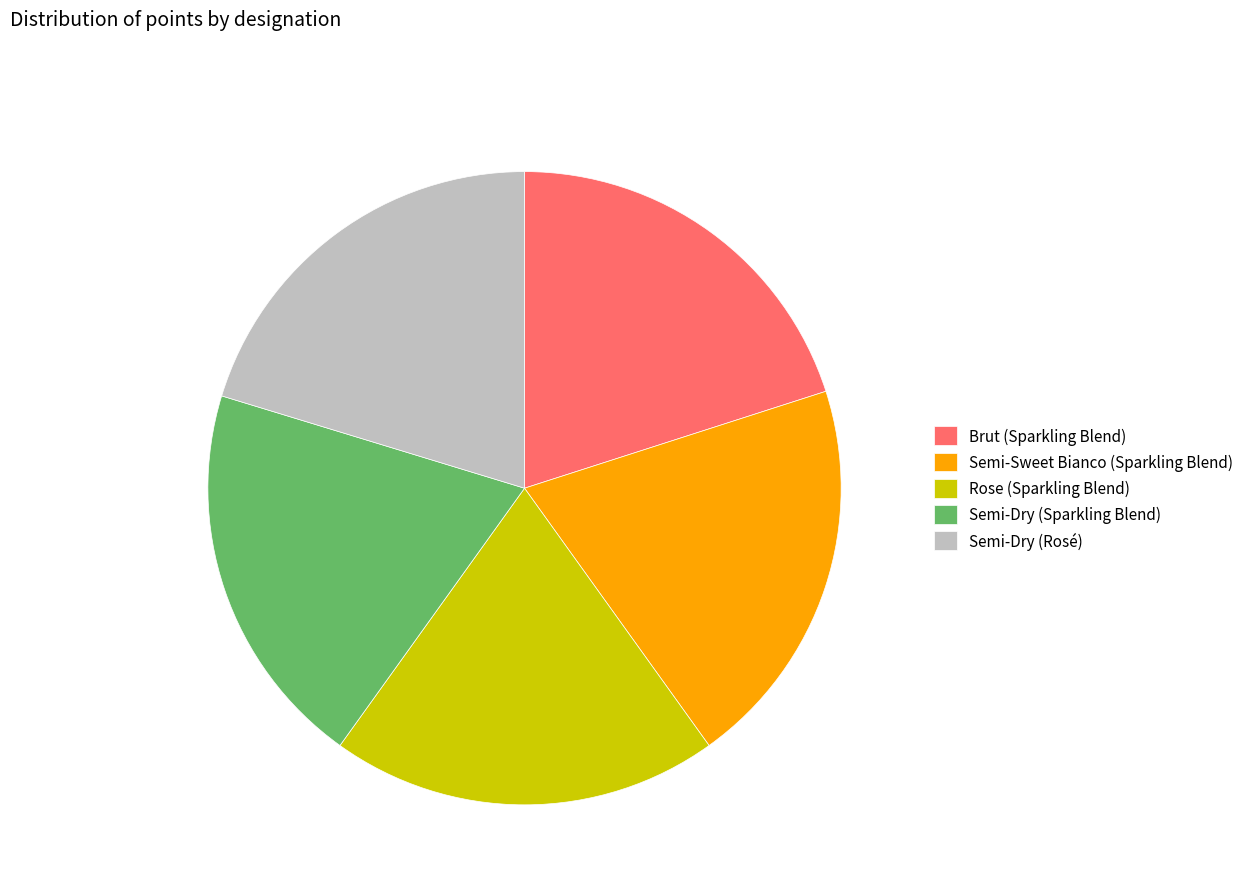

Is the sum of Semi-Dry (Sparkling Blend) and Rose (Sparkling Blend) greater than half?

No